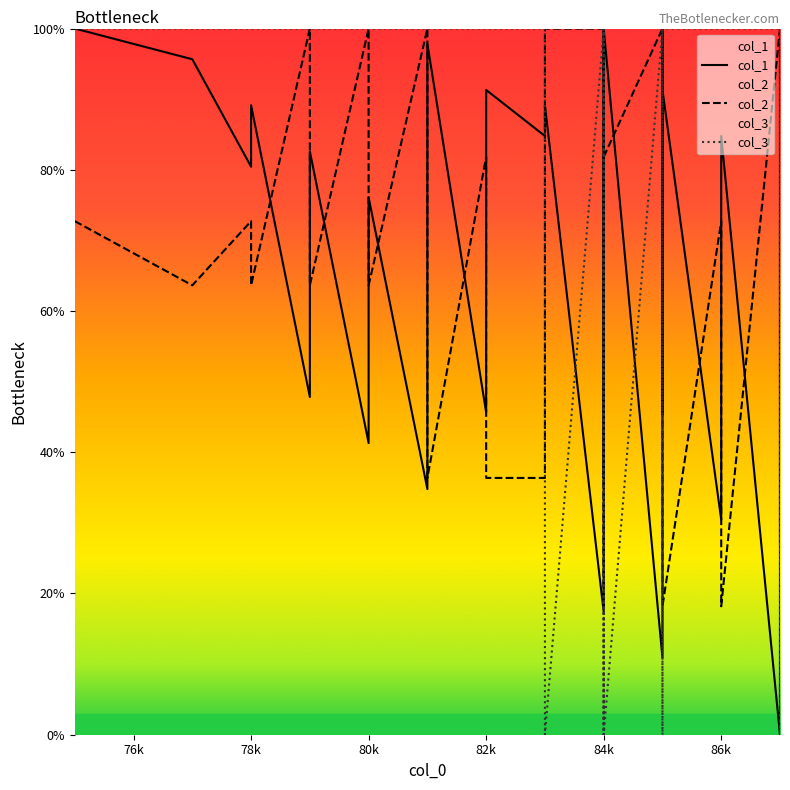

What is the difference between the second highest and second lowest values in the col_3 series?

100.0